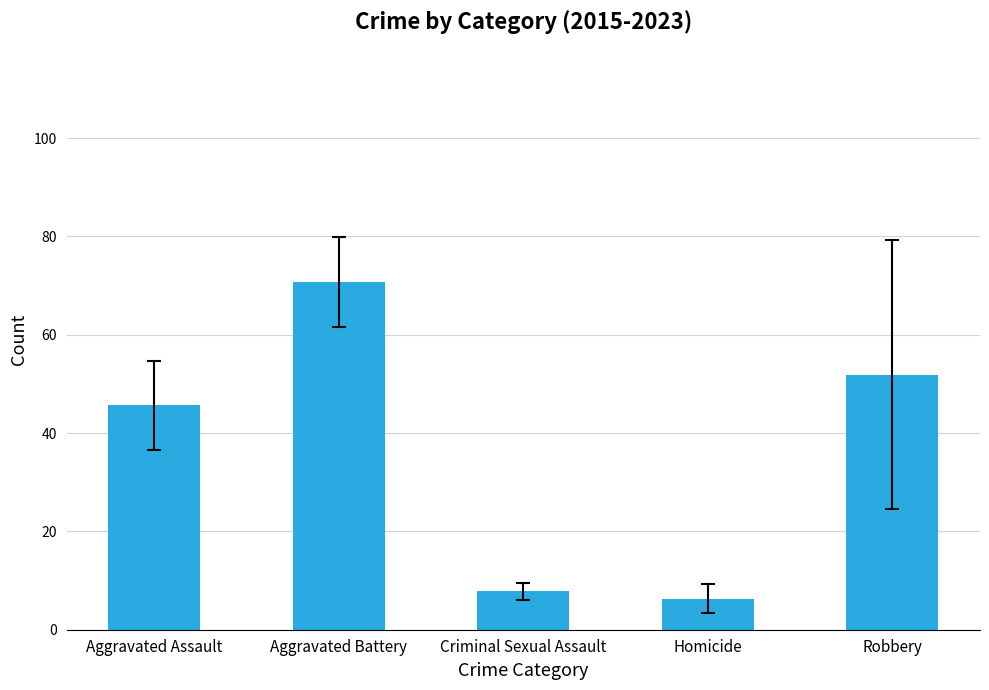

Count the number of categories in the chart.

5